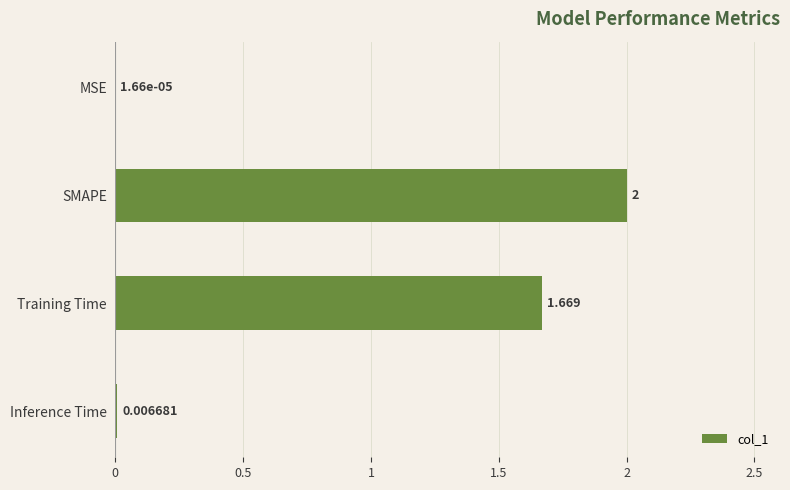

At which label is the value closest to 1?

Training Time